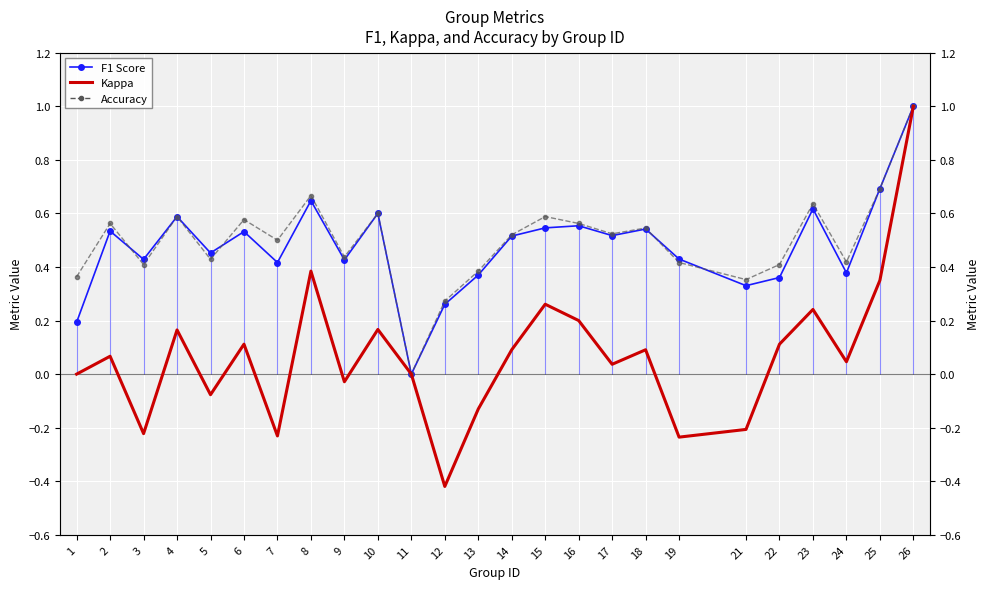

What is the value of the f1 point at the 25th from the left?

1.0